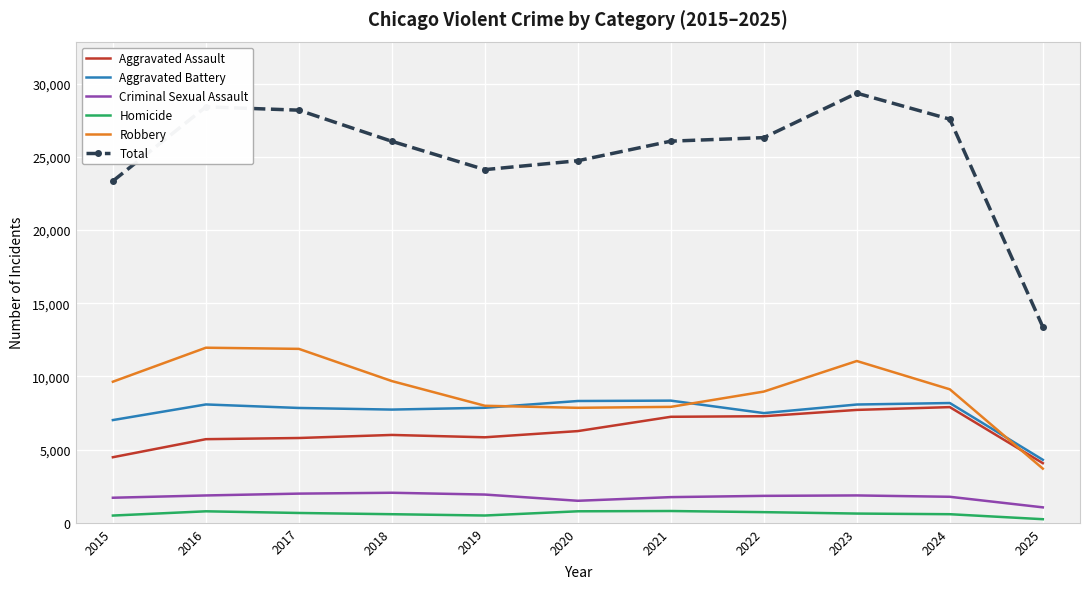

At which category is the sum across all series the highest?

2023